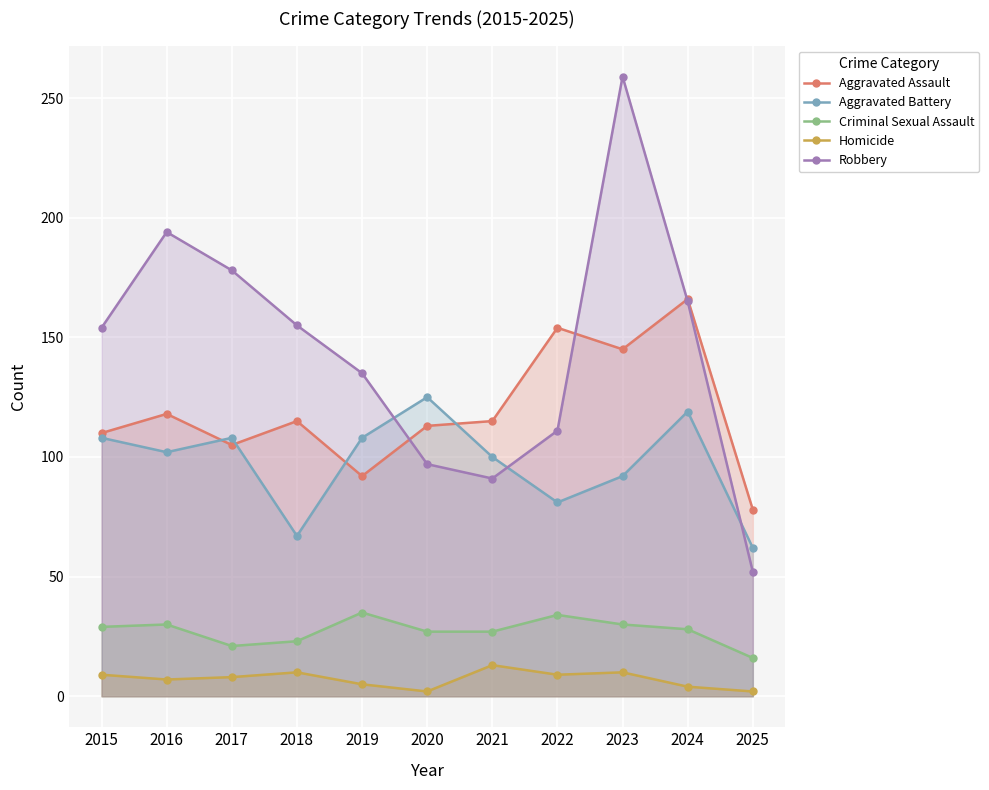

Which series has the largest total across all categories?

Robbery